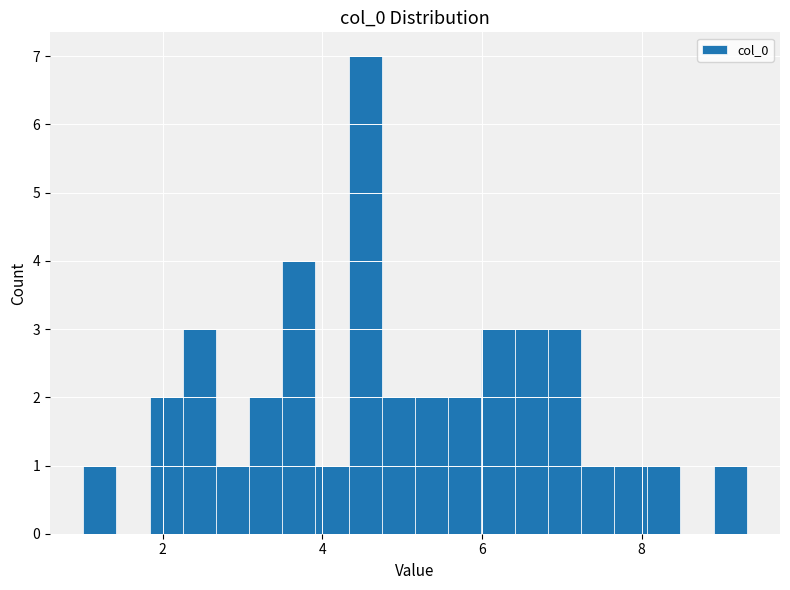

Read against the x-axis, roughly where is the centre of the tallest bar?

4.6